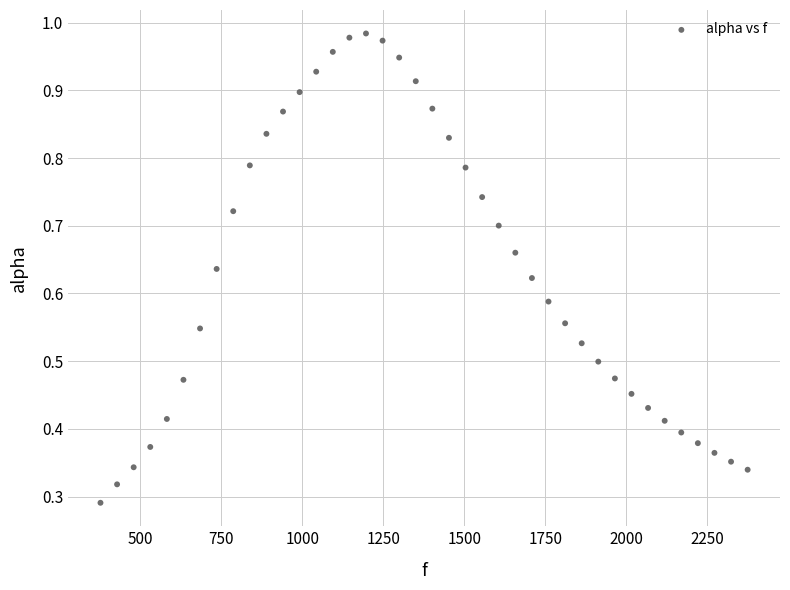

What is the range of X values (max minus min)?

1998.3